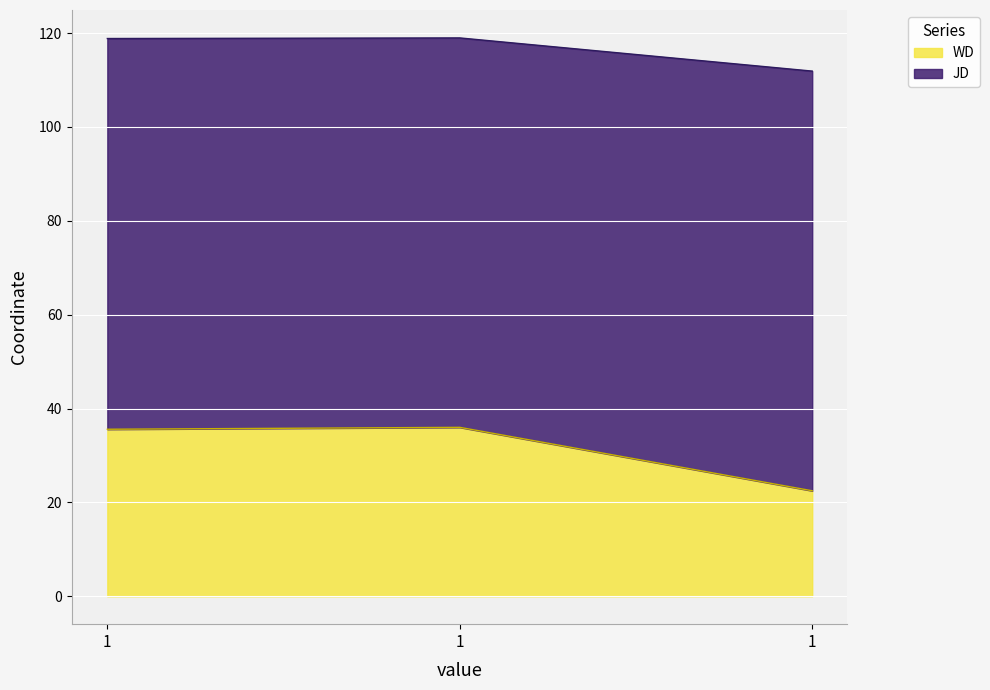

What is the value of the JD point at the 2nd from the left?

118.8